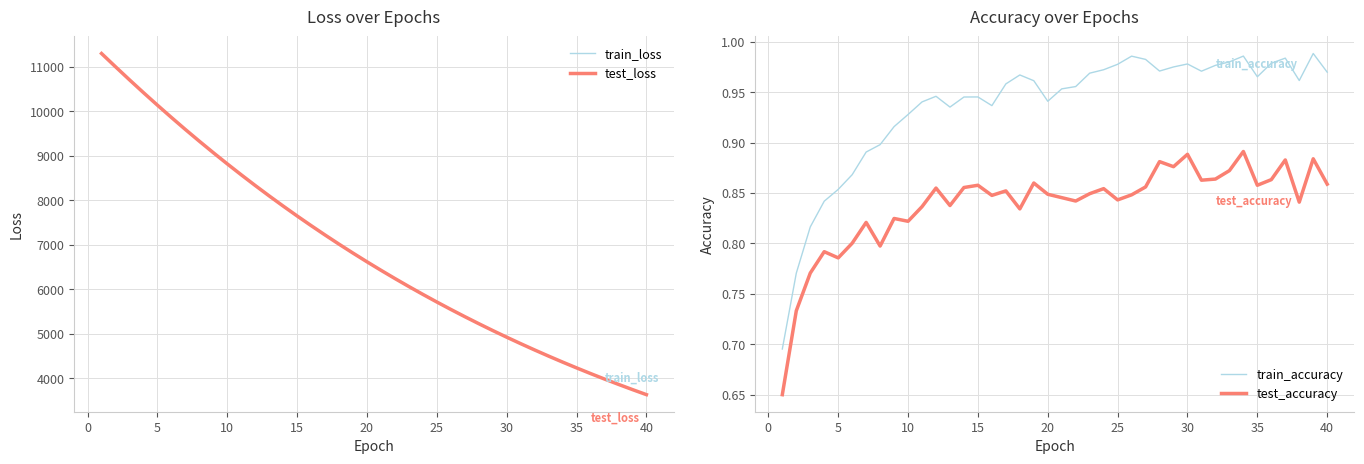

Reading left to right, list all the values displayed in this chart.

train_loss: 11296.6	10999.4	10705.8	10418.0	10135.7	9859.5	9589.5	9325.5	9067.5	8815.7	8569.9	8330.1	8096.3	7868.0	7645.7	7428.9	7217.4	7011.5	6811.0	6615.7	6425.4	6240.0	6059.4	5883.6	5712.3	5545.7	5383.4	5225.5	5071.7	4922.1	4776.6	4634.8	4496.9	4362.7	4232.2	4105.2	3981.7	3861.6	3744.6	3631.1
test_loss: 11298.1	11000.5	10706.9	10419.2	10137.5	9861.5	9591.0	9327.4	9069.4	8817.6	8571.9	8331.7	8097.8	7869.6	7647.1	7430.5	7219.1	7013.1	6812.3	6617.0	6426.8	6241.2	6060.6	5884.7	5713.5	5546.7	5384.4	5226.5	5072.5	4922.9	4777.4	4635.6	4497.6	4363.4	4233.0	4105.9	3982.2	3862.3	3745.3	3631.7
train_accuracy: 0.7	0.8	0.8	0.8	0.9	0.9	0.9	0.9	0.9	0.9	0.9	0.9	0.9	0.9	0.9	0.9	1.0	1.0	1.0	0.9	1.0	1.0	1.0	1.0	1.0	1.0	1.0	1.0	1.0	1.0	1.0	1.0	1.0	1.0	1.0	1.0	1.0	1.0	1.0	1.0
test_accuracy: 0.7	0.7	0.8	0.8	0.8	0.8	0.8	0.8	0.8	0.8	0.8	0.9	0.8	0.9	0.9	0.8	0.9	0.8	0.9	0.8	0.8	0.8	0.8	0.9	0.8	0.8	0.9	0.9	0.9	0.9	0.9	0.9	0.9	0.9	0.9	0.9	0.9	0.8	0.9	0.9